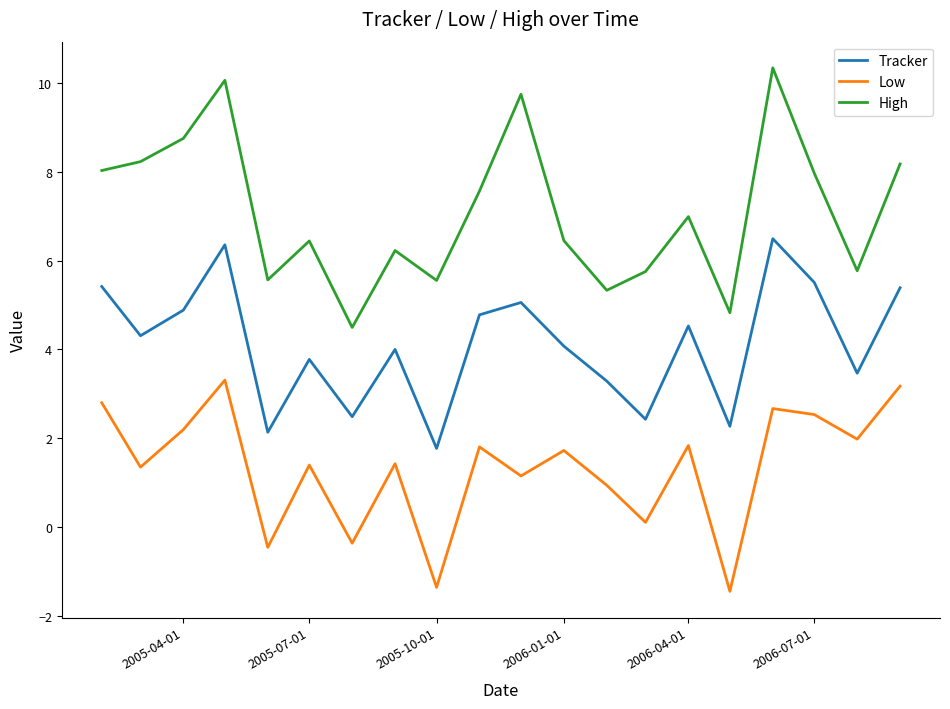

Which series has the largest range (max minus min)?

High